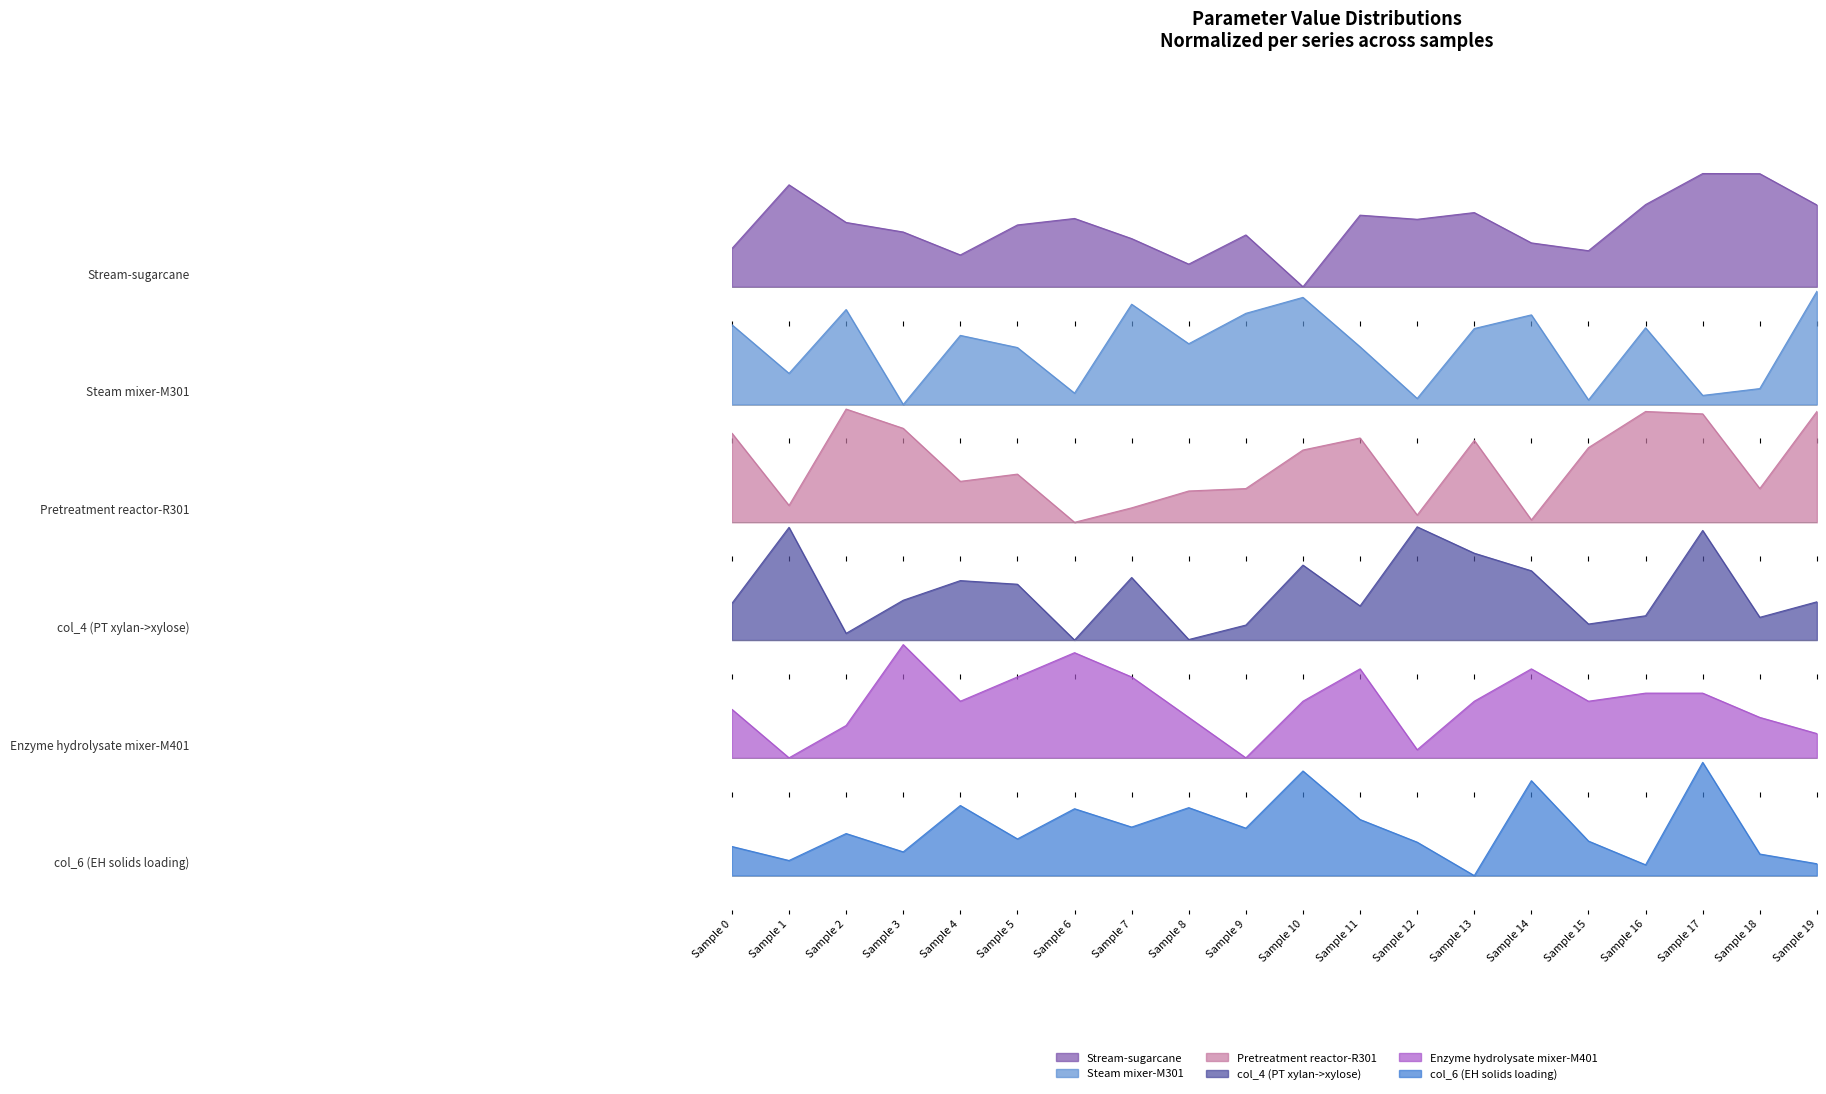

Is it true that col_6 equals 0.0 at Sample 19?

False